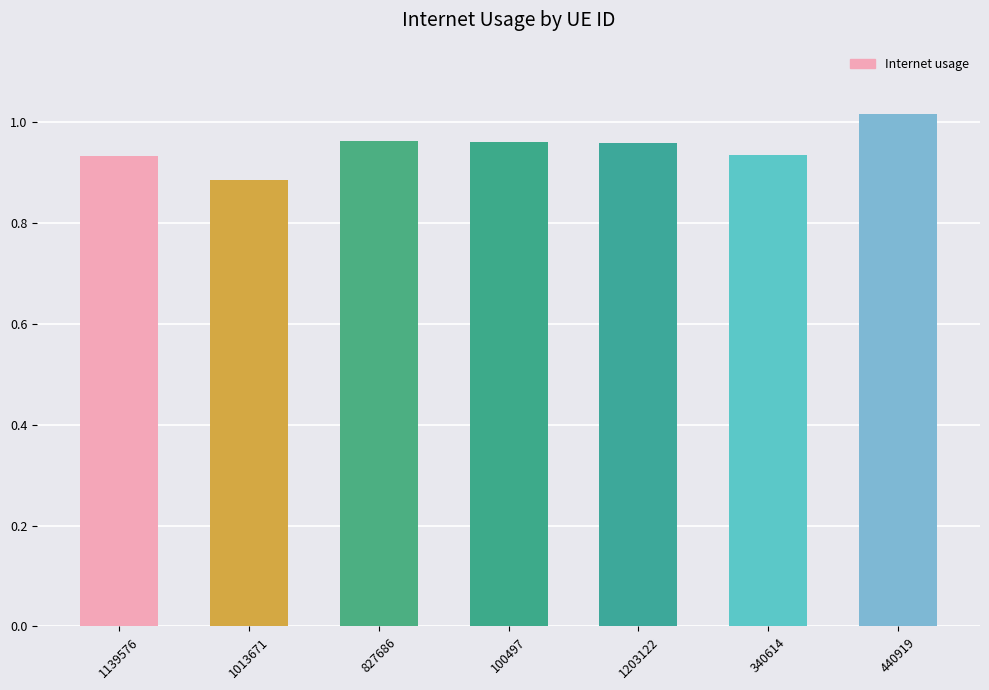

The value at 827686 is 0.3. True or false?

False